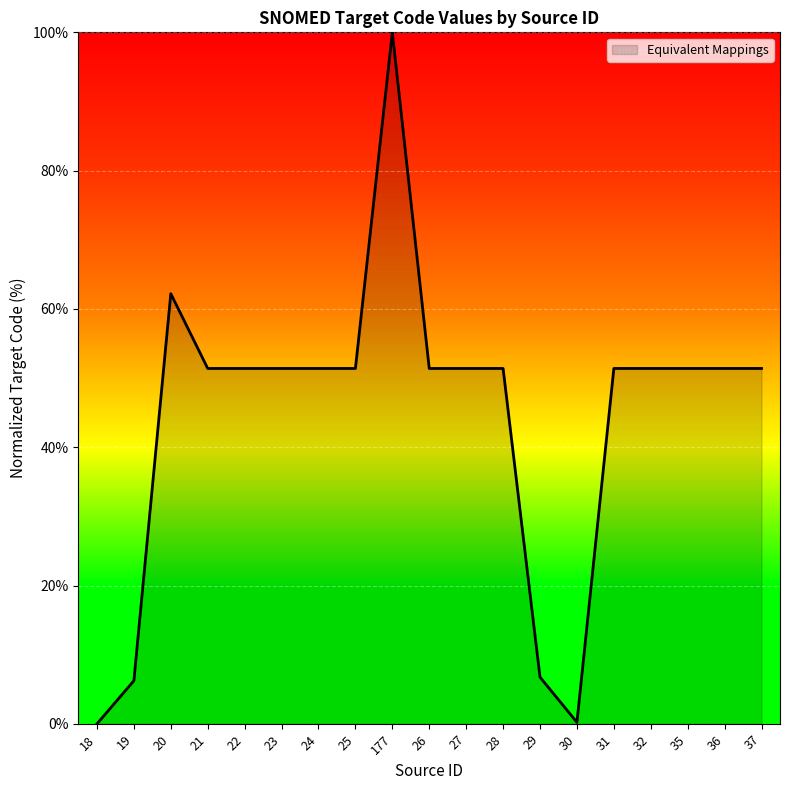

What is the change in value from 18 to 36?

+51.4